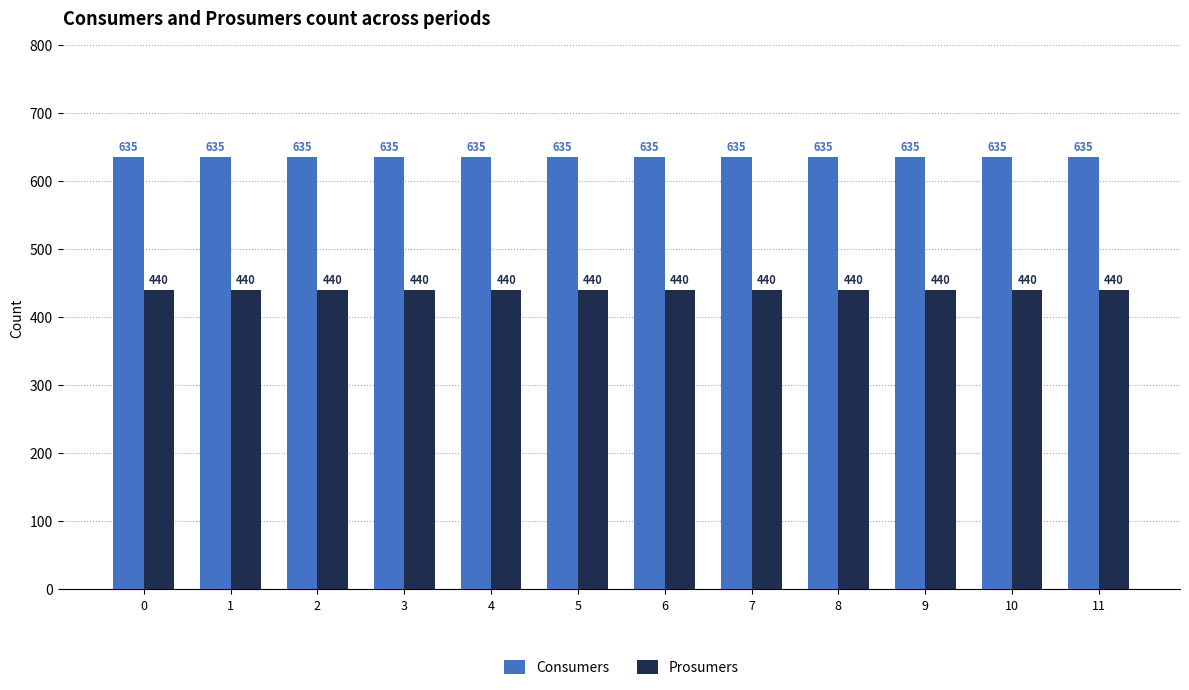

True or false: Consumers has a value of 635 at 6.

True